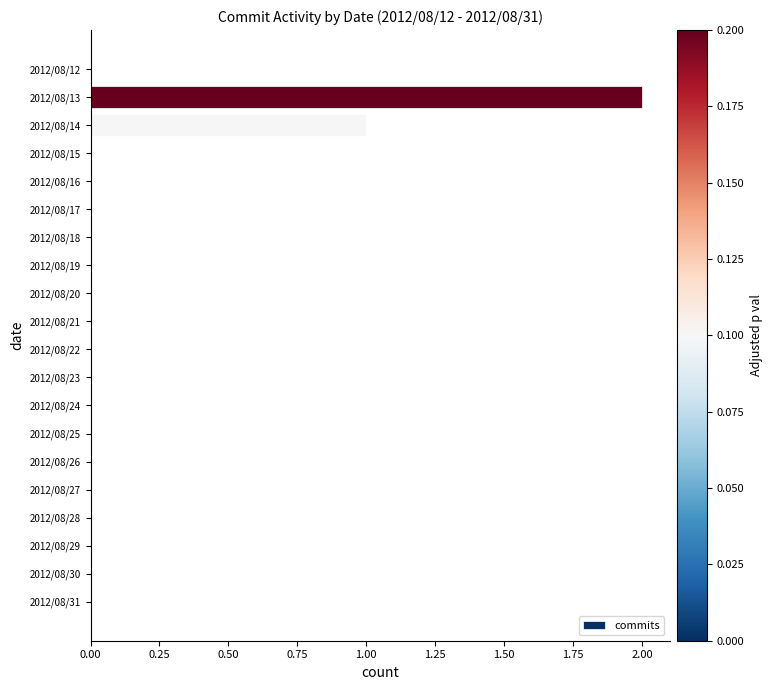

Where is the data nearest to the value 1?

2012/08/14